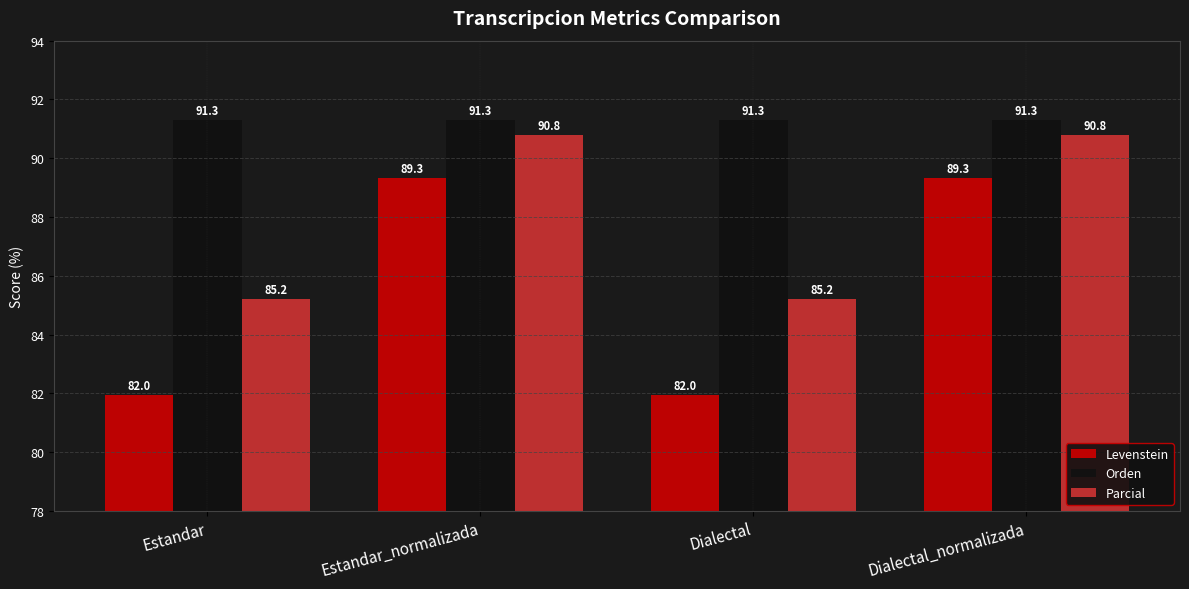

What position from the left is Estandar?

1